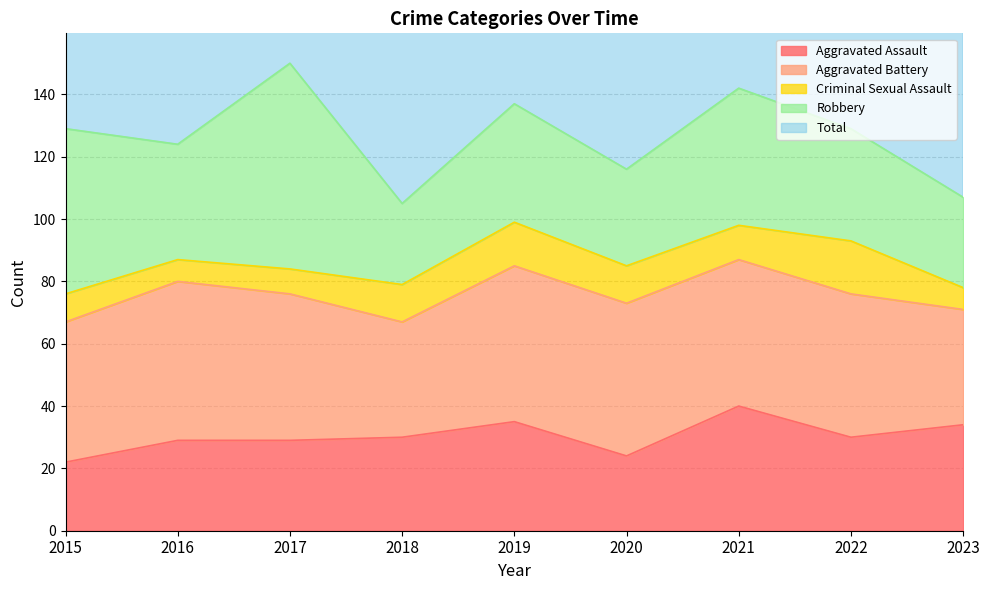

True or false: Aggravated Assault has a value of 19 at 2023.

False